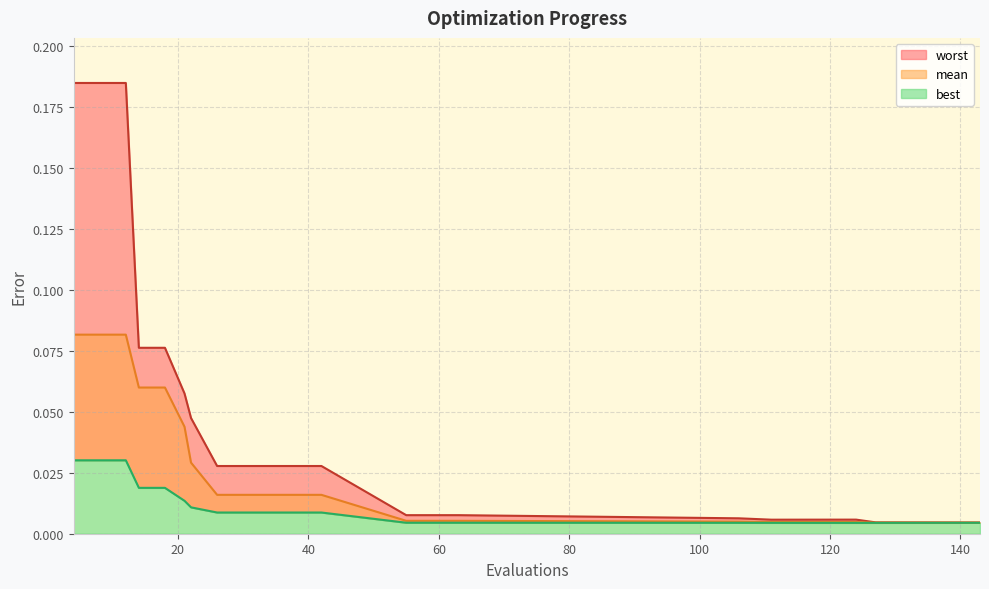

Which series has the largest total across all categories?

worst